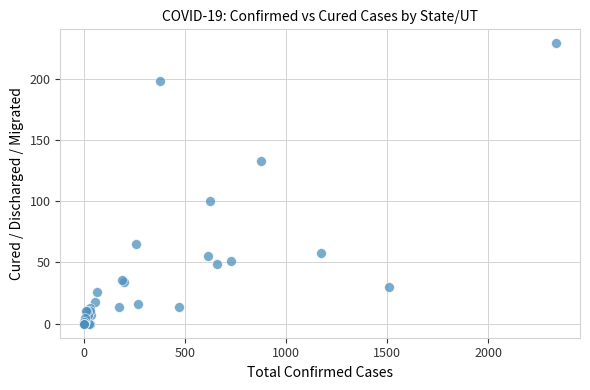

What Y value in the scatter plot is closest to 114?

100